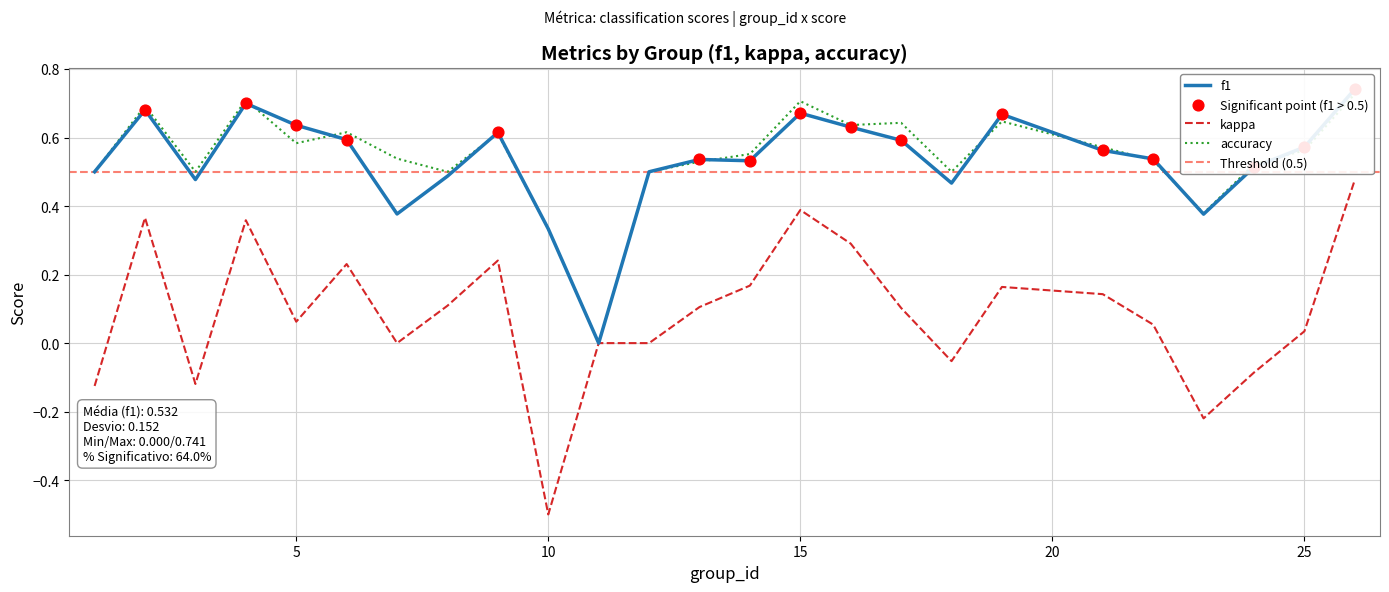

Which series reaches the minimum Y coordinate?

kappa